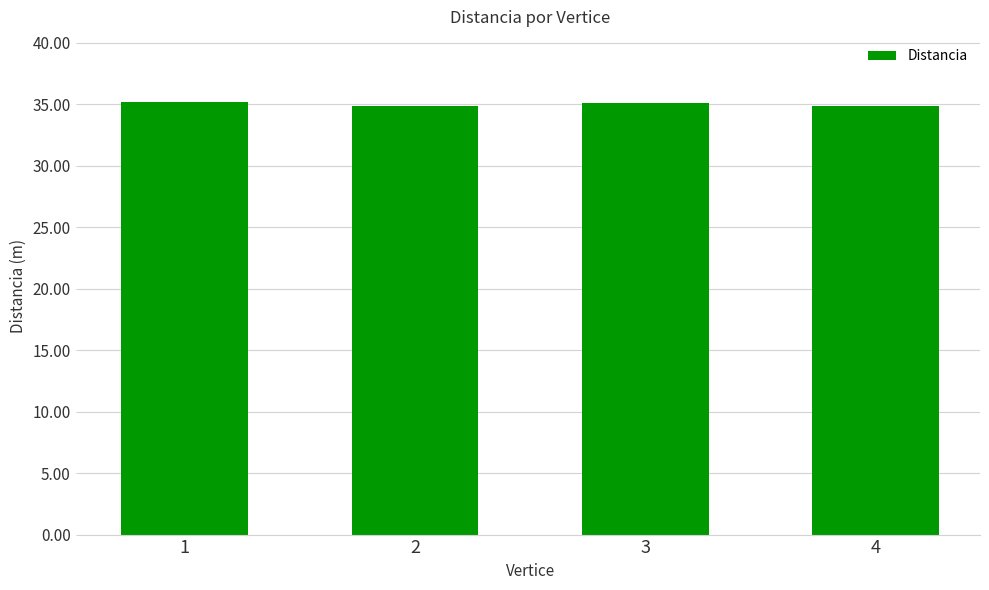

How many bars are there in total?

4